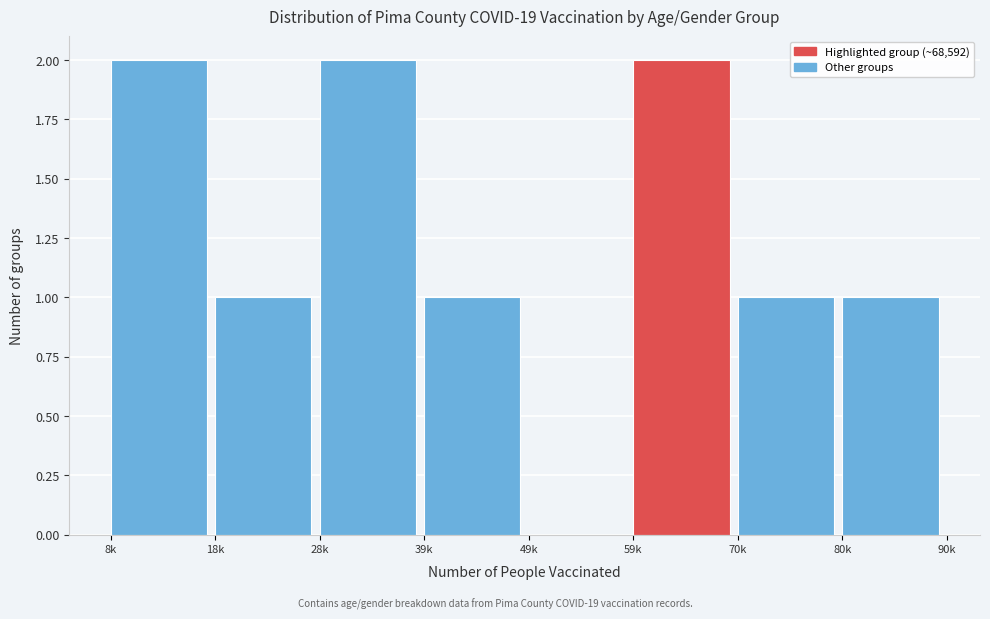

Reading left to right, extract all data points from this chart.

8k=2	18k=1	28k=2	39k=1	49k=0	59k=2	70k=1	80k=1